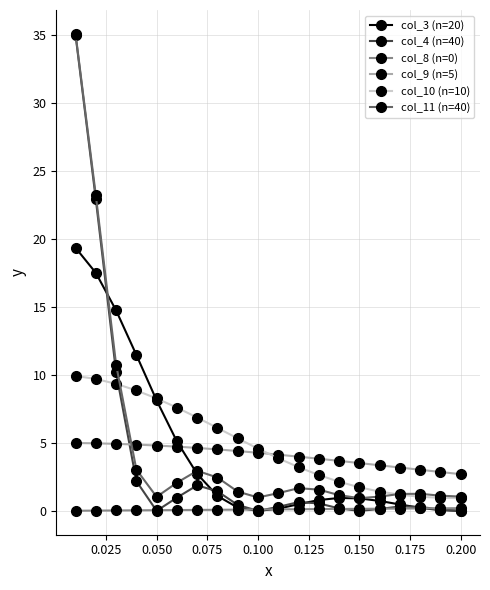

What is the highest value of the col_10 (n=10) series?

9.9